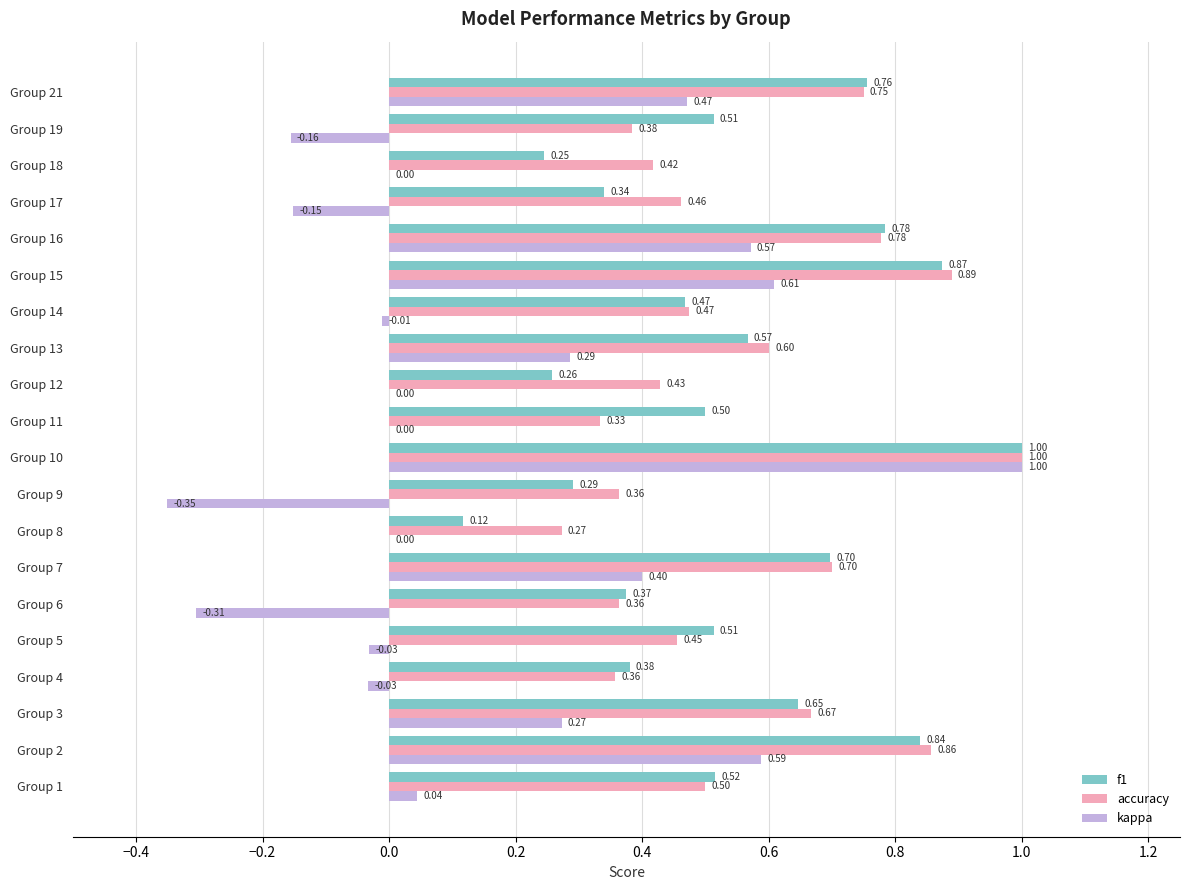

What are all the series names shown in the legend?

f1, accuracy, kappa